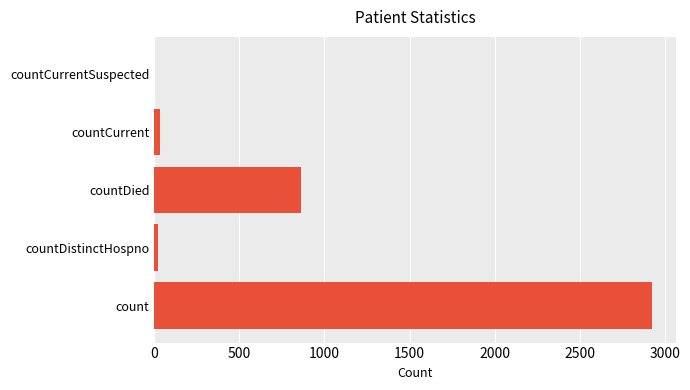

What is the maximum value shown in the chart?

2921